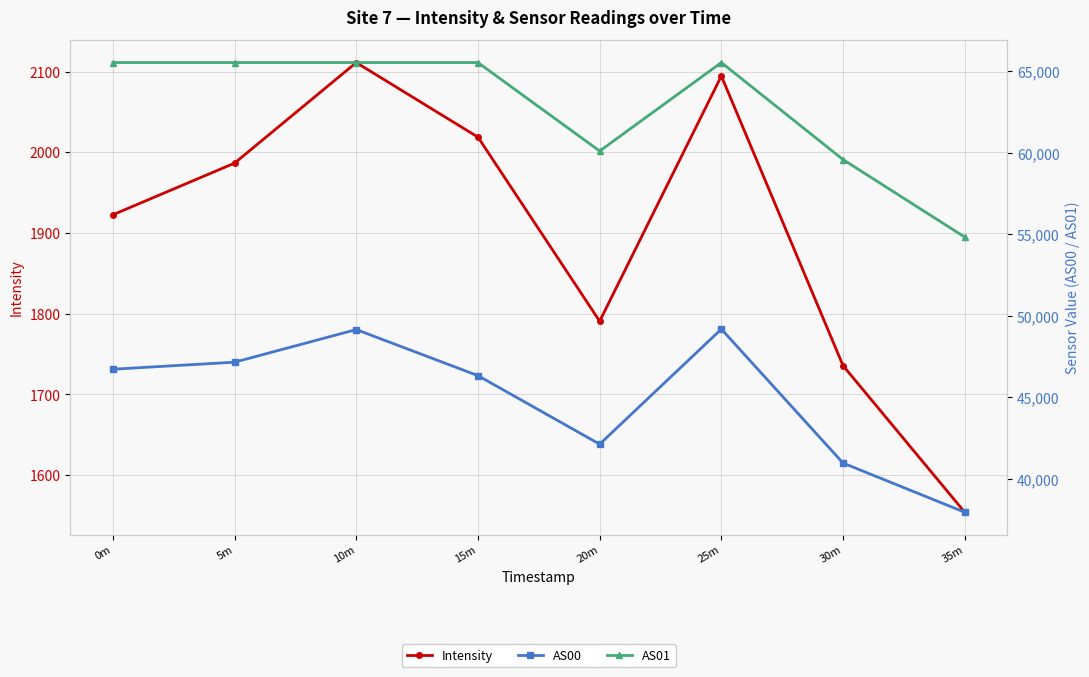

Between 0m and 30m, which series saw the biggest shift?

AS01